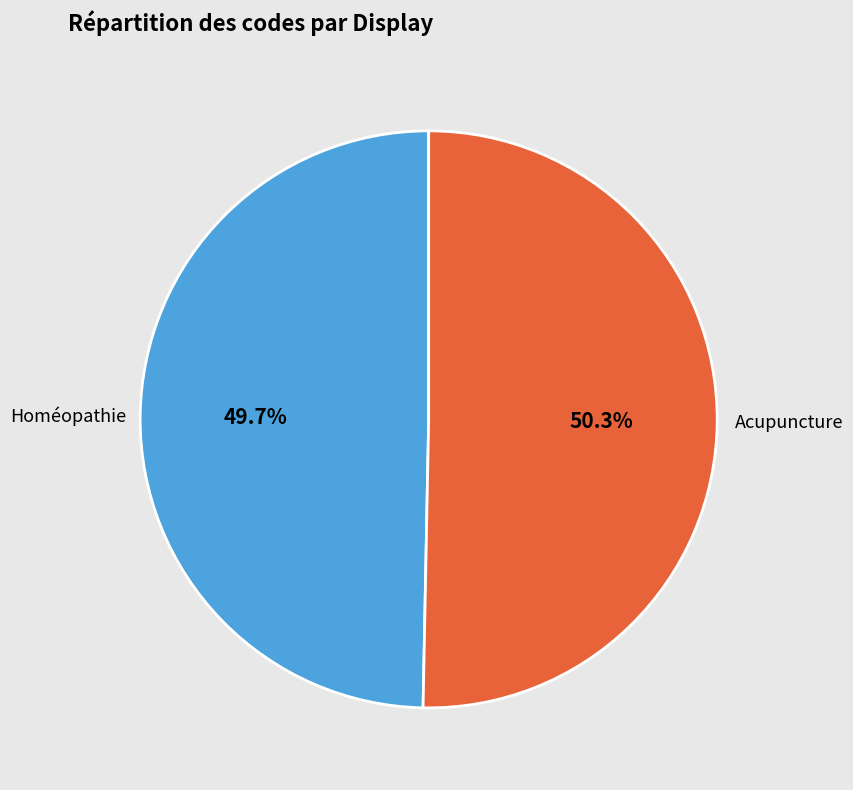

Combined, do Homéopathie and Acupuncture account for over 50%?

Yes